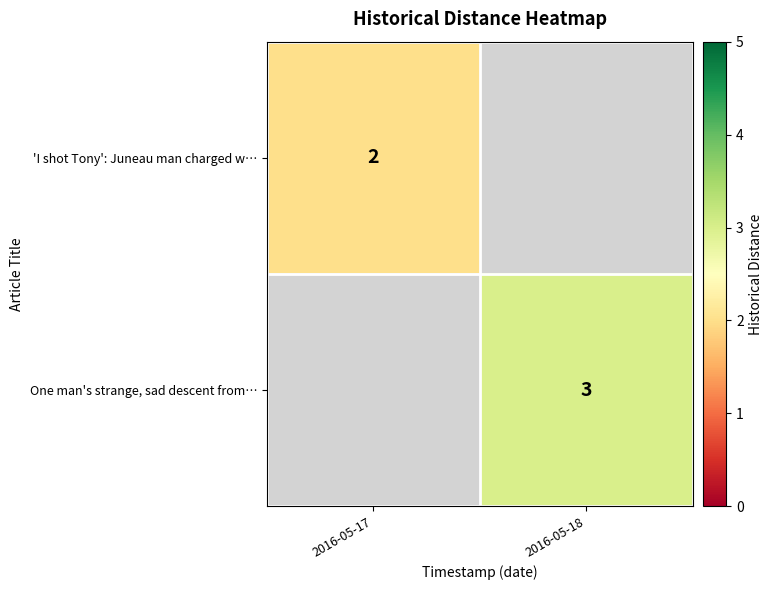

At how many categories does at least one series exceed 2?

1